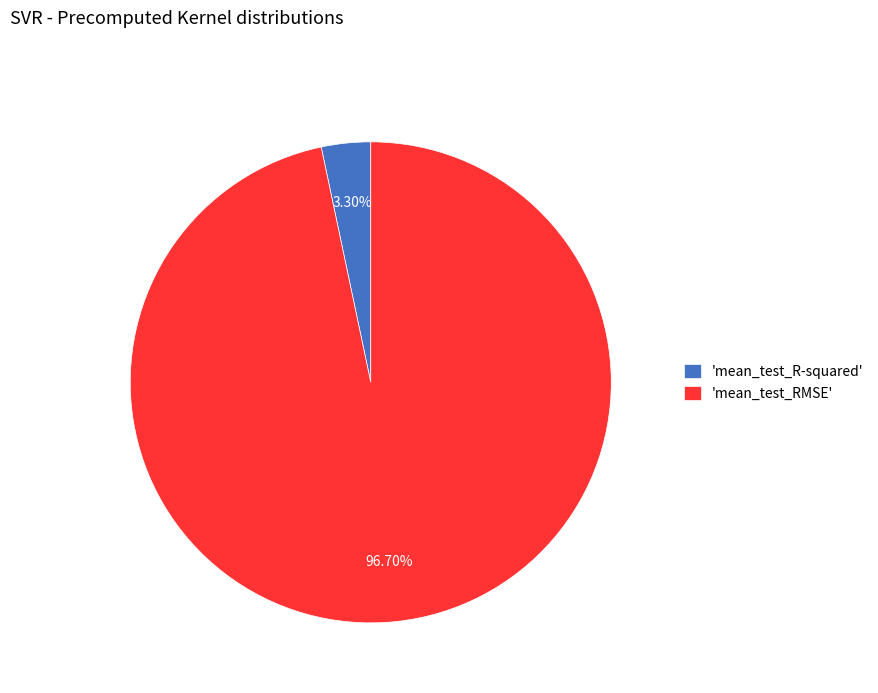

What is the smallest slice in the pie chart?

'mean_test_R-squared'